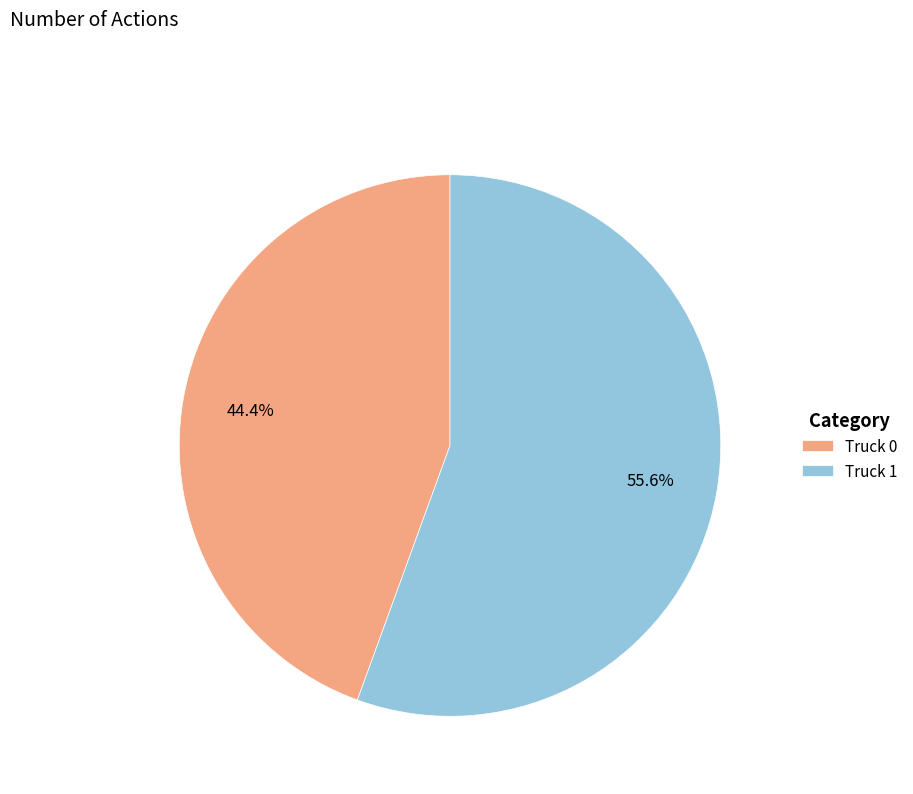

Approximately how many times larger is the value at Truck 0 compared to Truck 1?

0.8